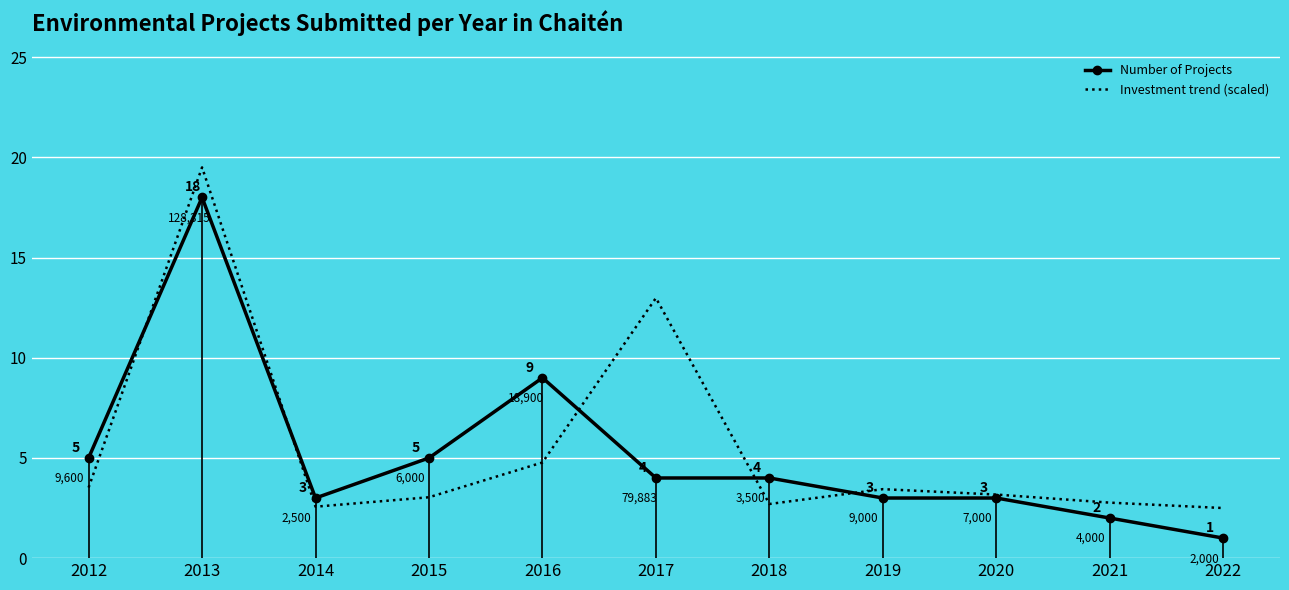

After their last crossing, which series has the higher values: Number of Projects or Investment trend (scaled)?

Investment trend (scaled)